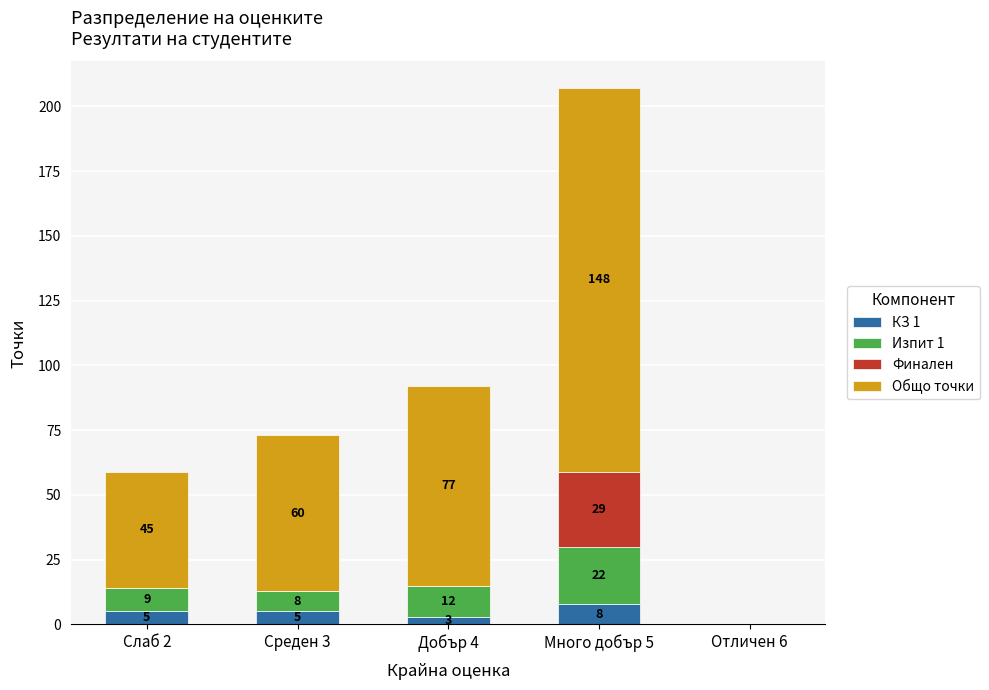

The value of КЗ 1 at Слаб 2 is 5. True or false?

True